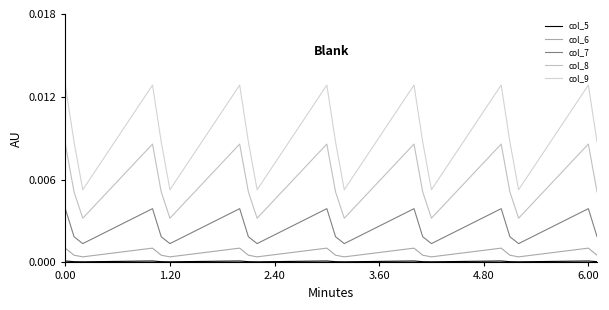

How many col_8 values are between 0 and 1?

20